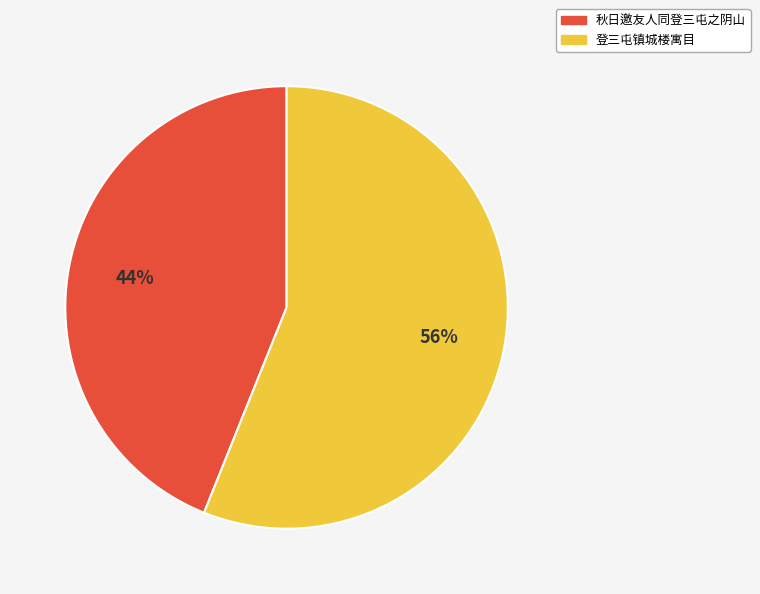

Which has a higher value, 秋日邀友人同登三屯之阴山 or 登三屯镇城楼寓目?

登三屯镇城楼寓目